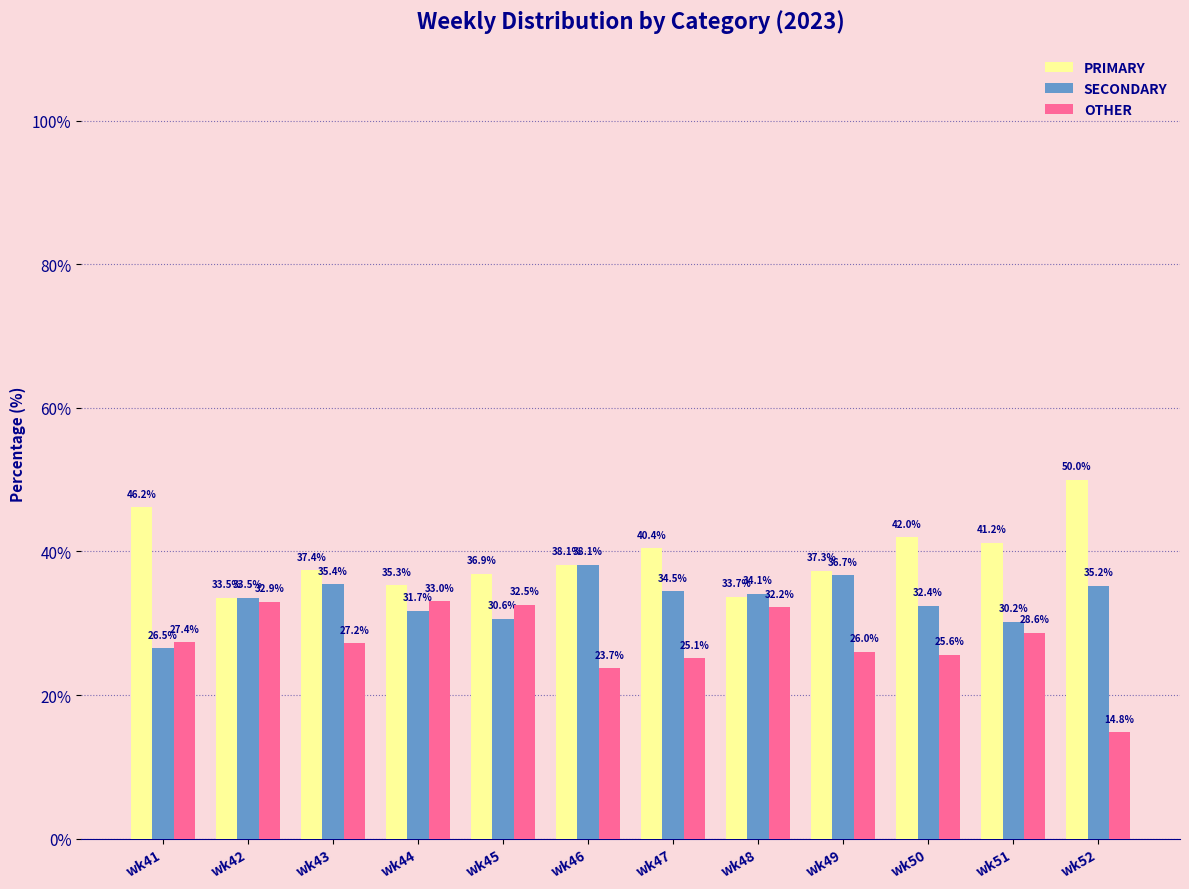

Rank the series by their maximum value, from lowest to highest.

OTHER, SECONDARY, PRIMARY